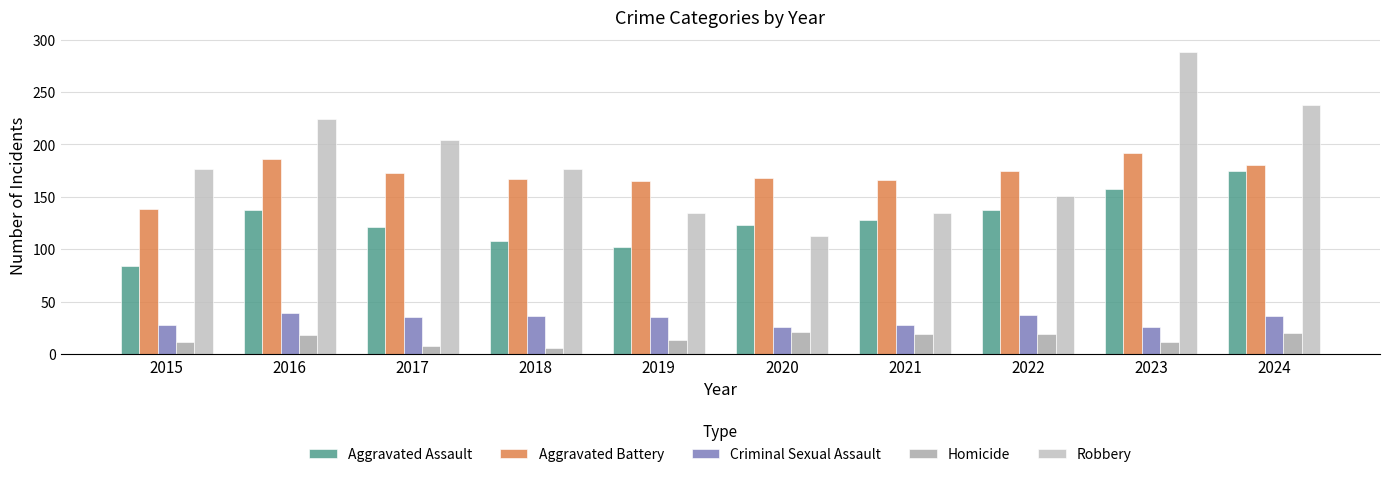

How many bars are there in each group?

5